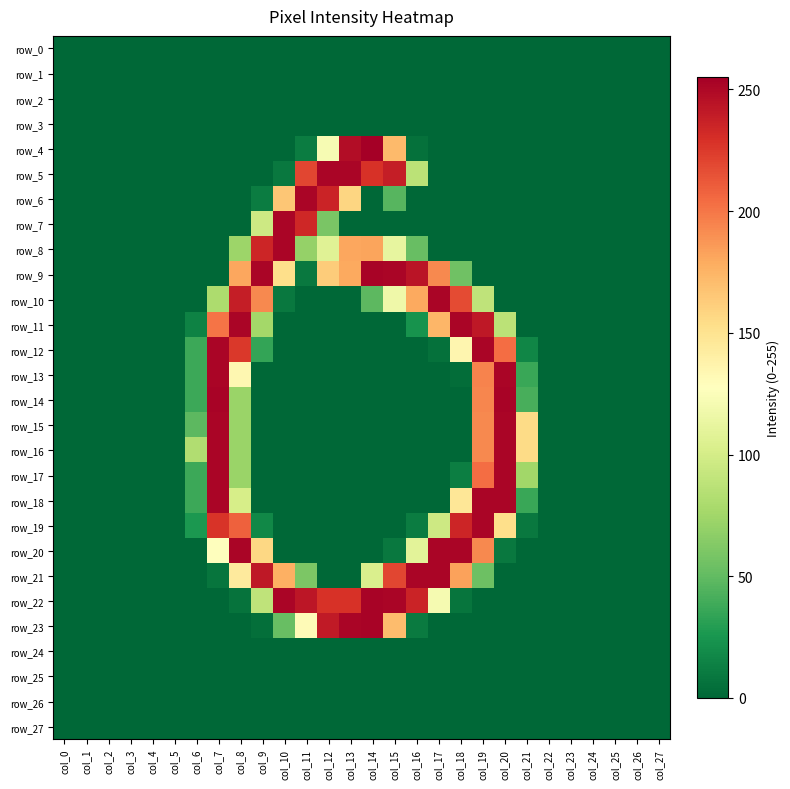

Which series has the largest range (max minus min)?

row_4